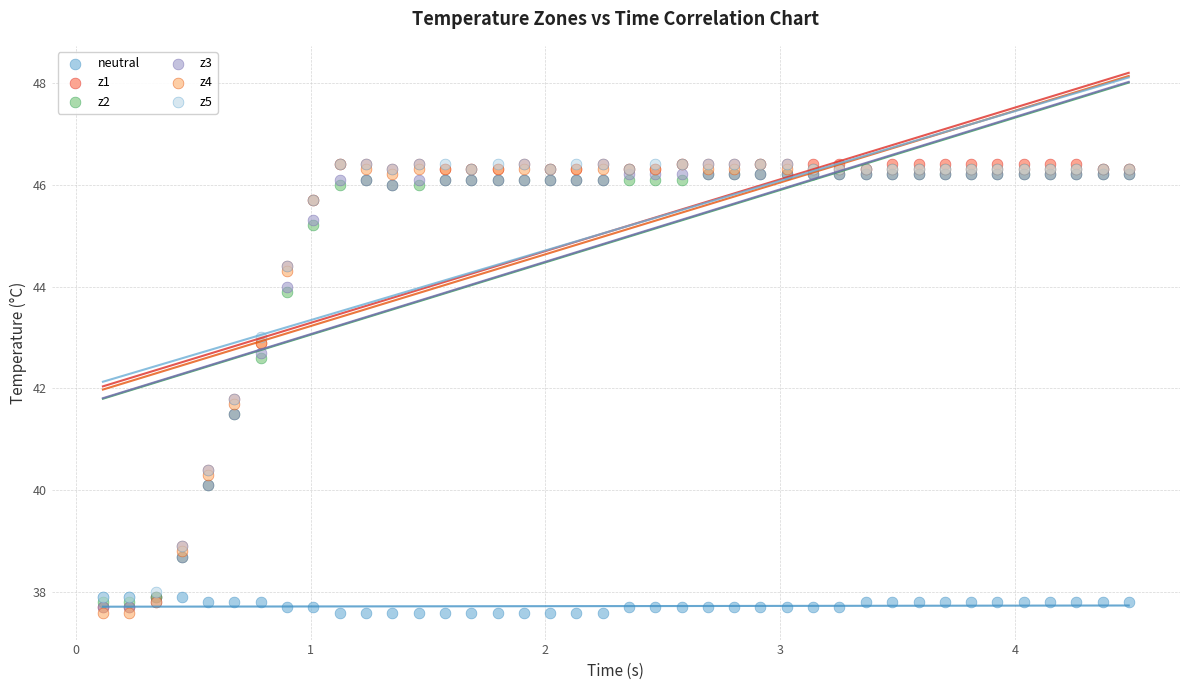

What are all the series names shown in the legend?

neutral, z1, z2, z3, z4, z5